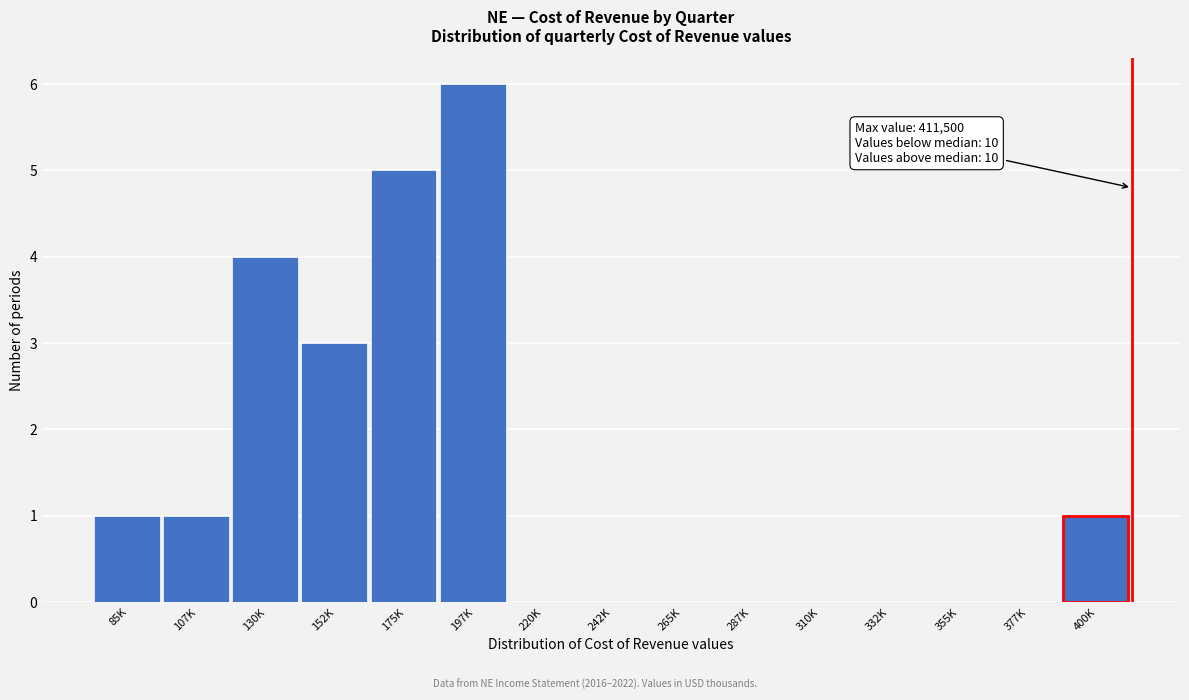

Reading right to left, what are all the values shown in this chart?

400K=1	377K=0	355K=0	332K=0	310K=0	287K=0	265K=0	242K=0	220K=0	197K=6	175K=5	152K=3	130K=4	107K=1	85K=1